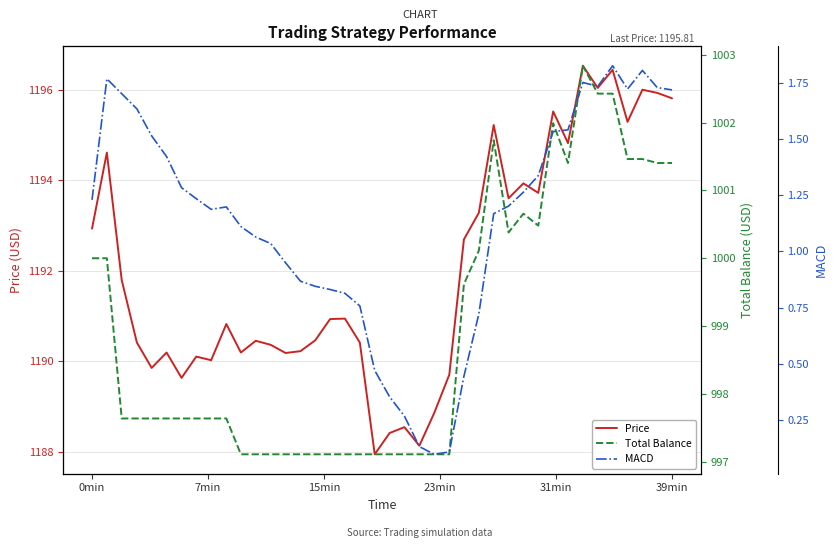

True or false: Total Balance and Price cross at least once.

False